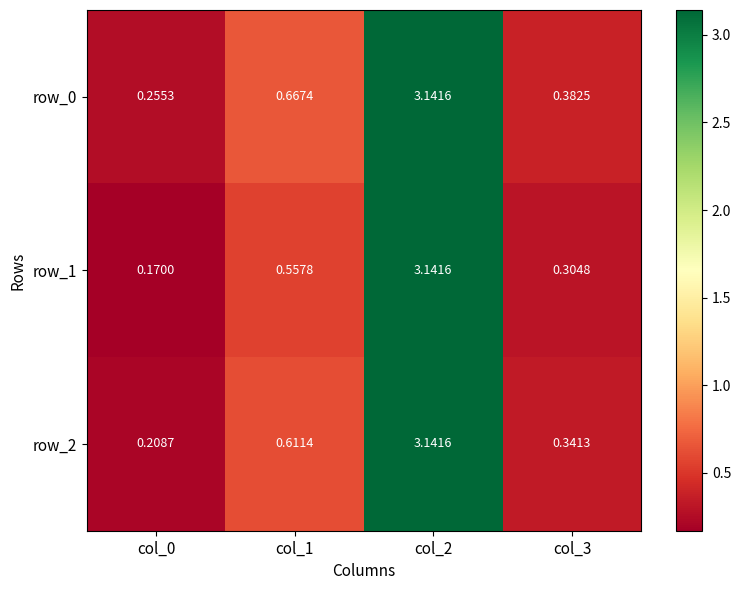

How many series are shown in this chart?

3